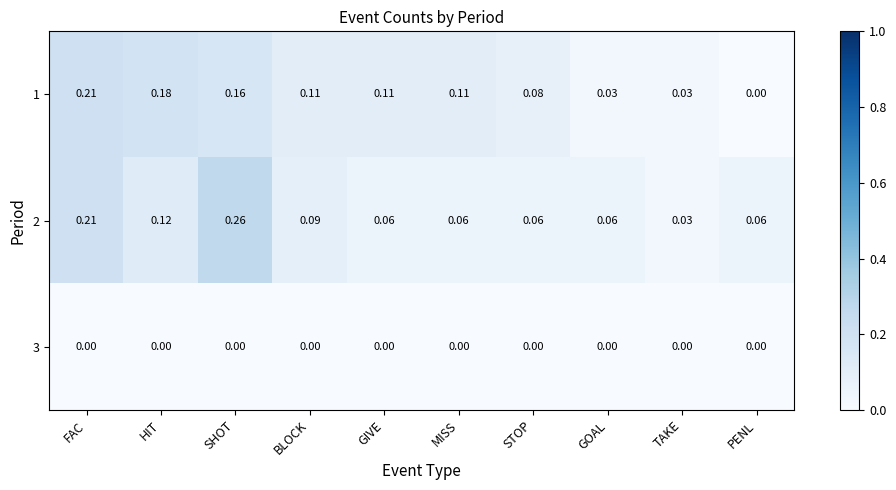

At BLOCK, list the series in order from smallest to largest.

3, 2, 1